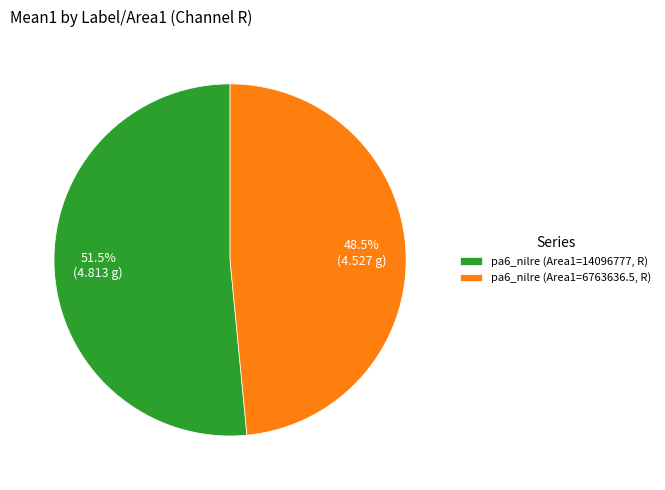

Is there a majority slice in this chart?

Yes